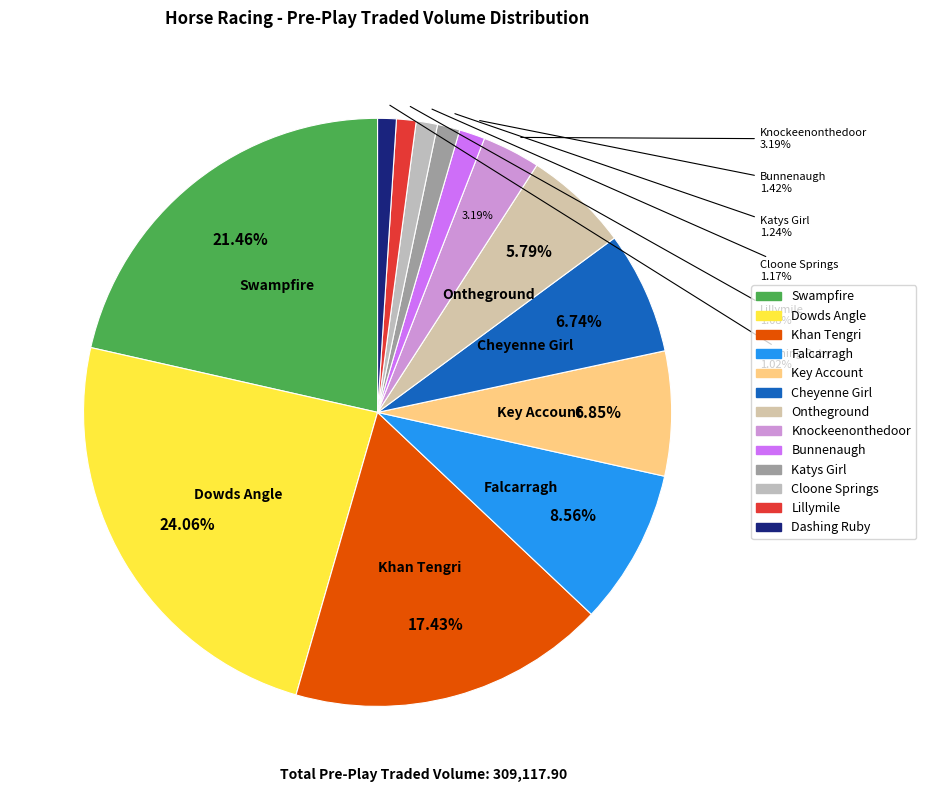

Approximately how many times larger is the value at Falcarragh compared to Key Account?

1.2